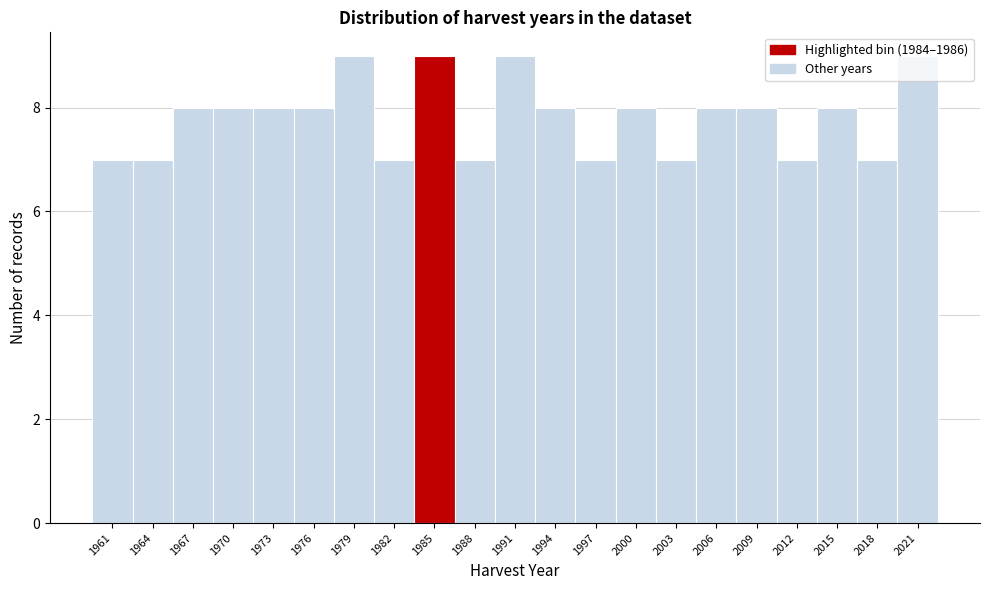

Between 1967 and 1991, which is larger?

1991